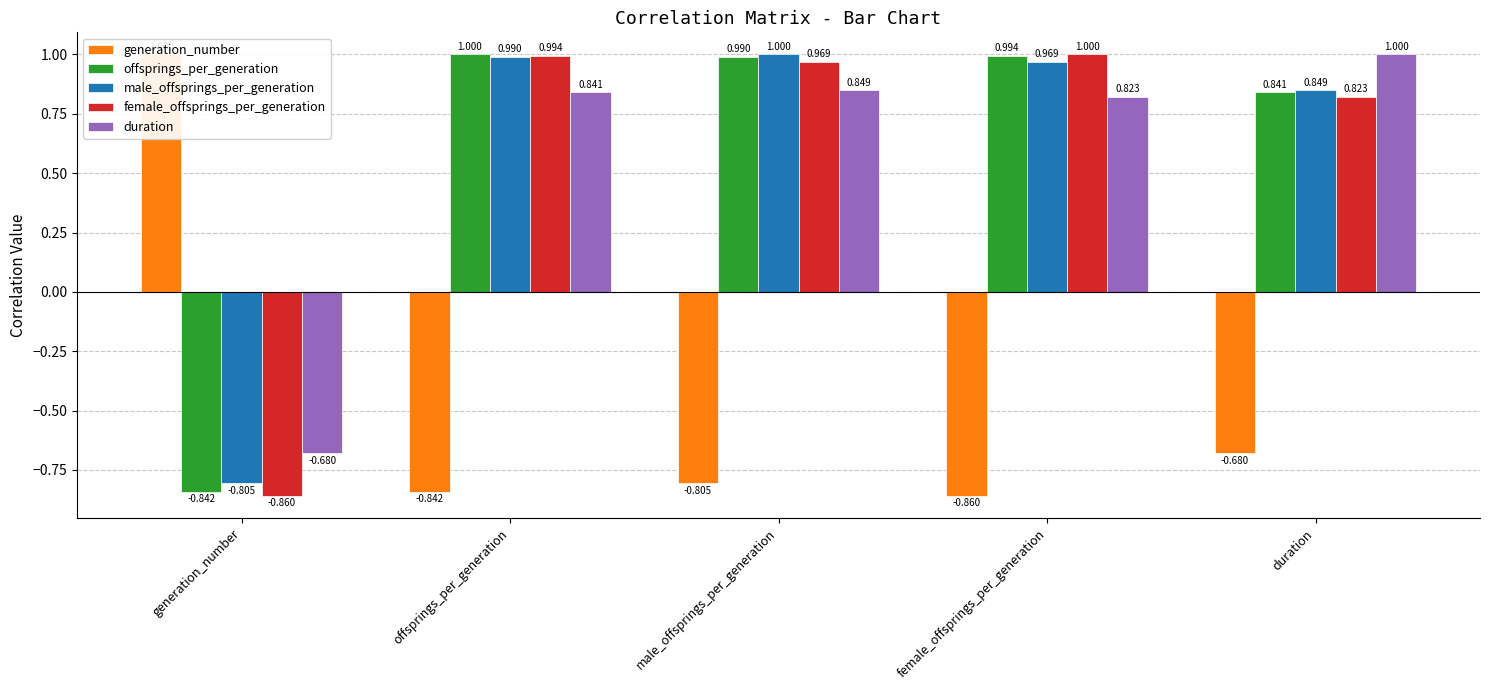

What is the sum of the female_offsprings_per_generation values at duration and offsprings_per_generation?

1.8